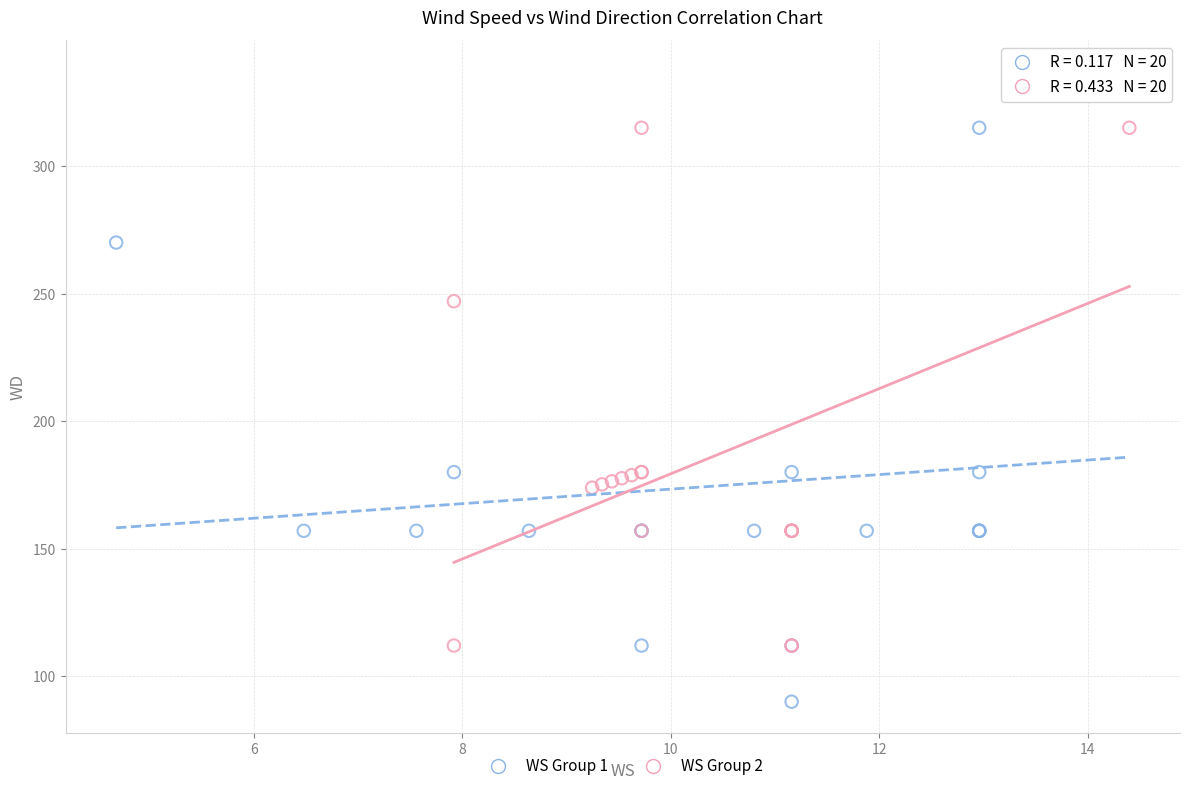

Which series contains the lowest Y value?

WS Group 1